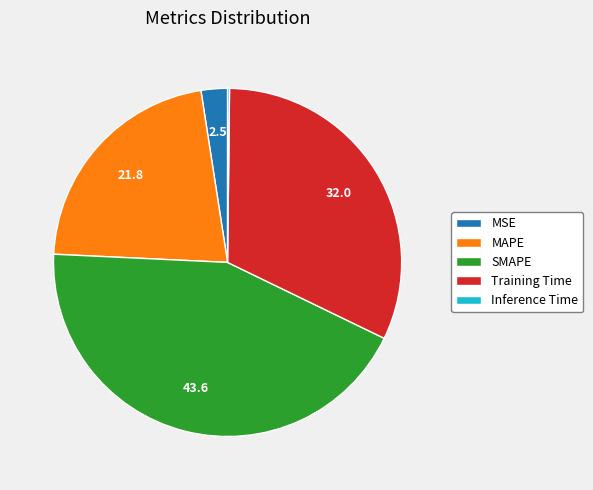

Does any single category account for the majority?

No